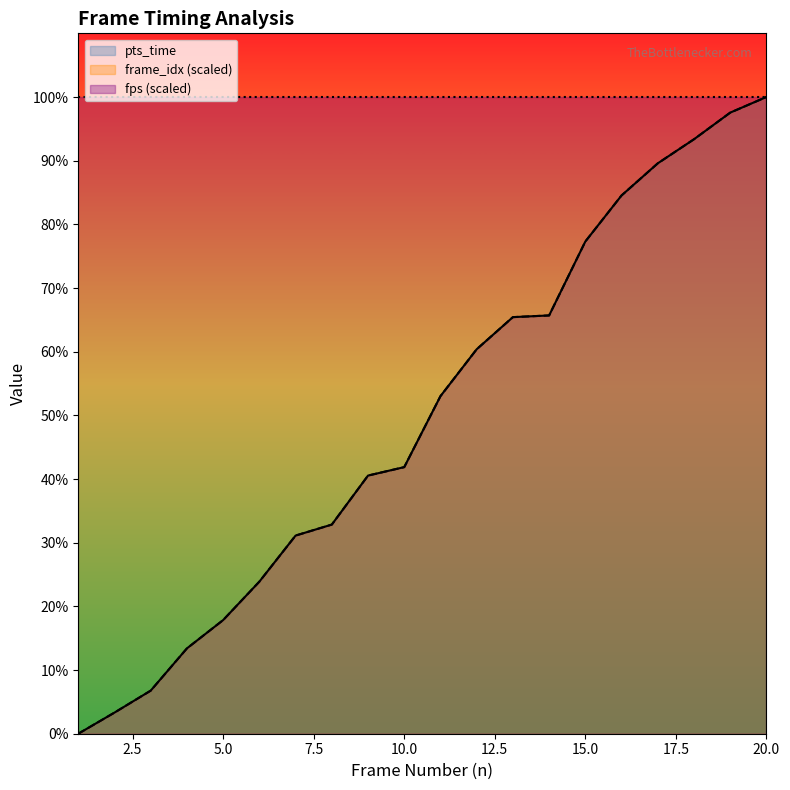

Is the value of frame_idx_scaled at 12 greater than the value of pts_time at 0.0?

Yes